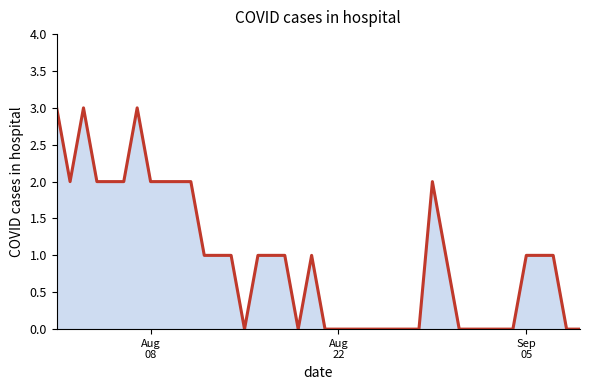

What is the difference between the maximum and minimum values?

3